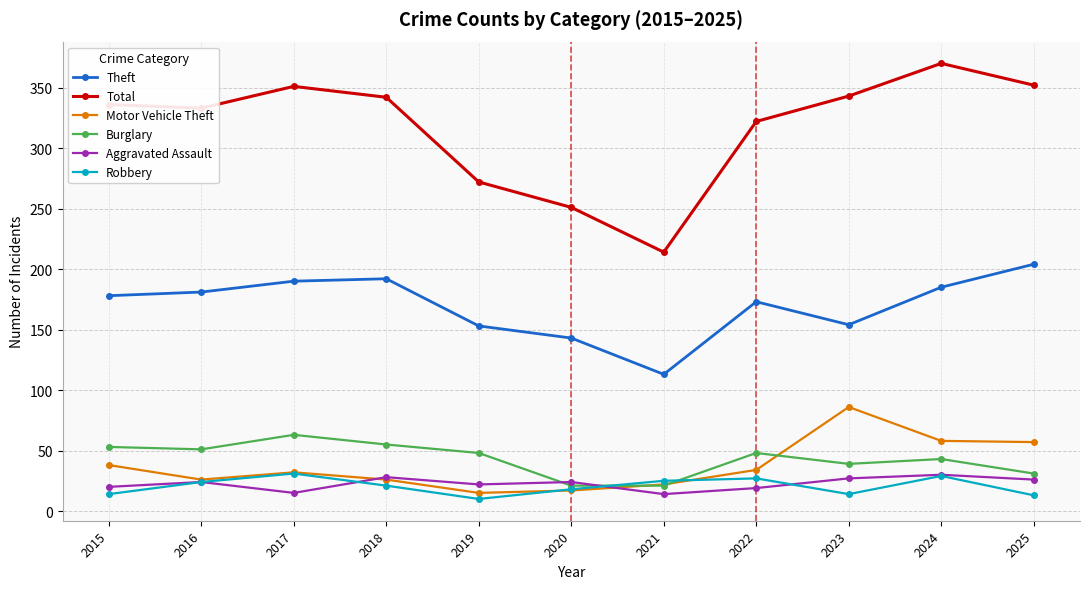

How many distinct data groups are displayed?

6